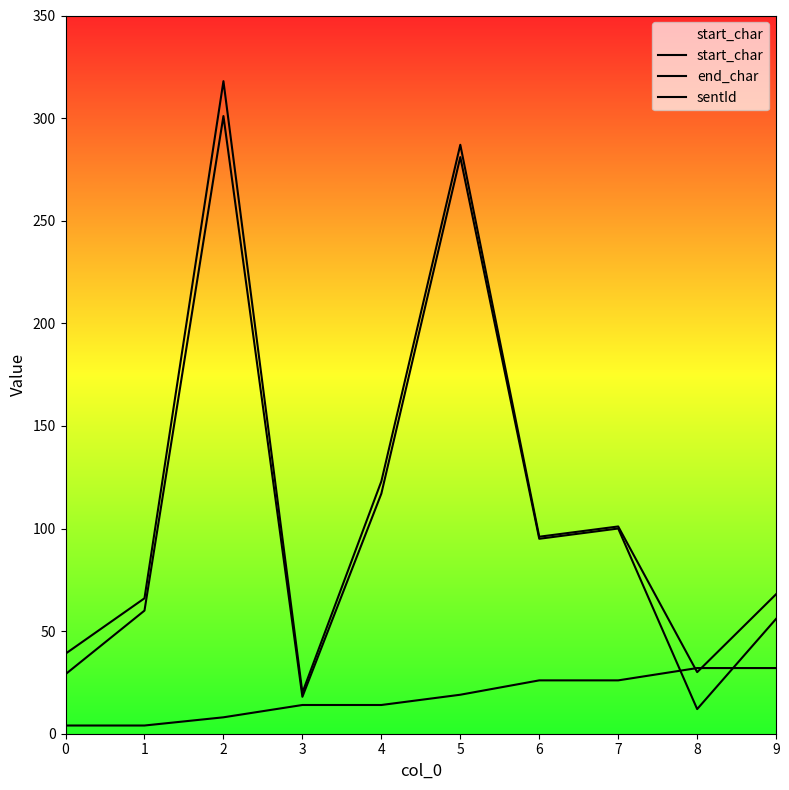

Does the chart have visible grid lines?

No